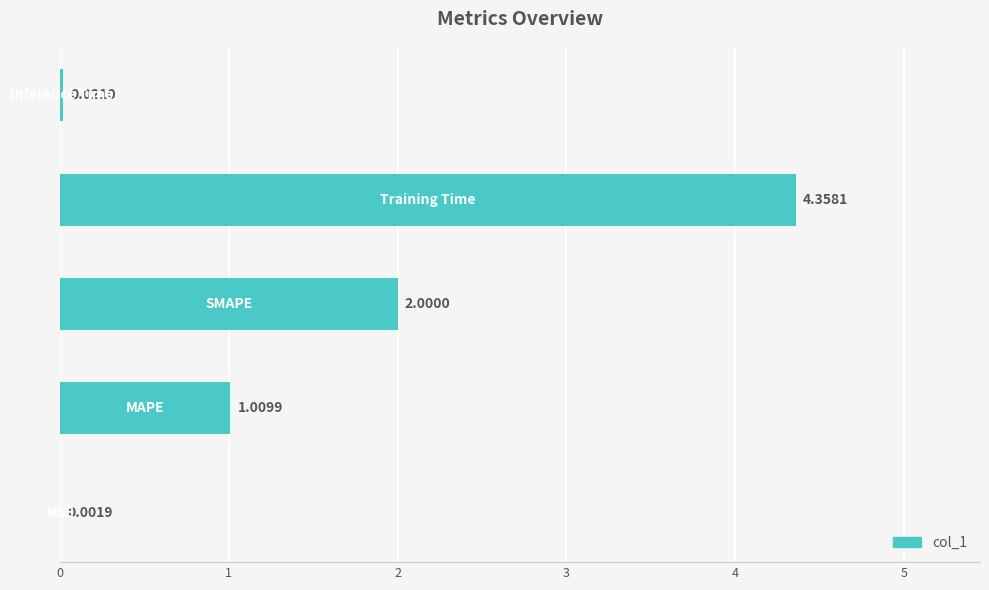

What is the sum of all values?

7.4